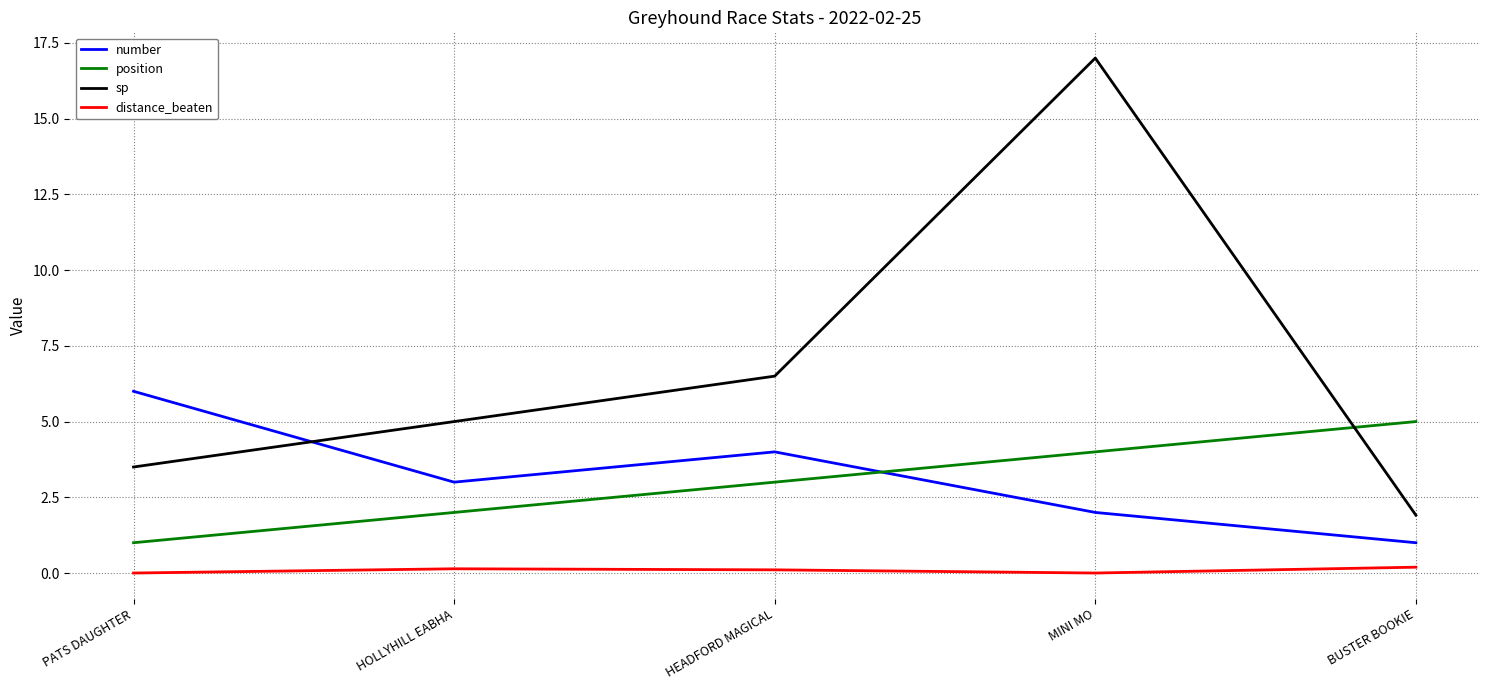

What position from the left is MINI MO?

4